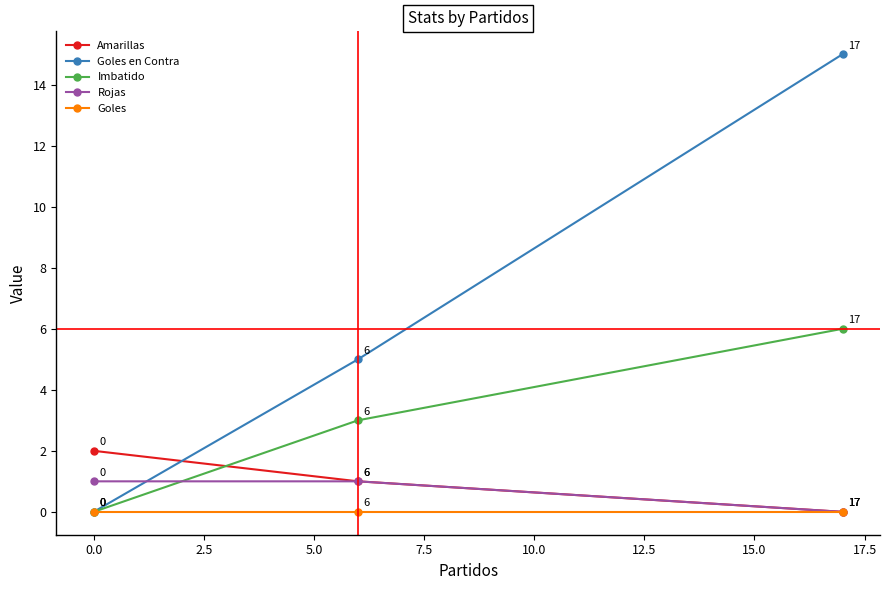

List the series in order of their peak value, lowest first.

Goles, Rojas, Amarillas, Imbatido, Goles en Contra